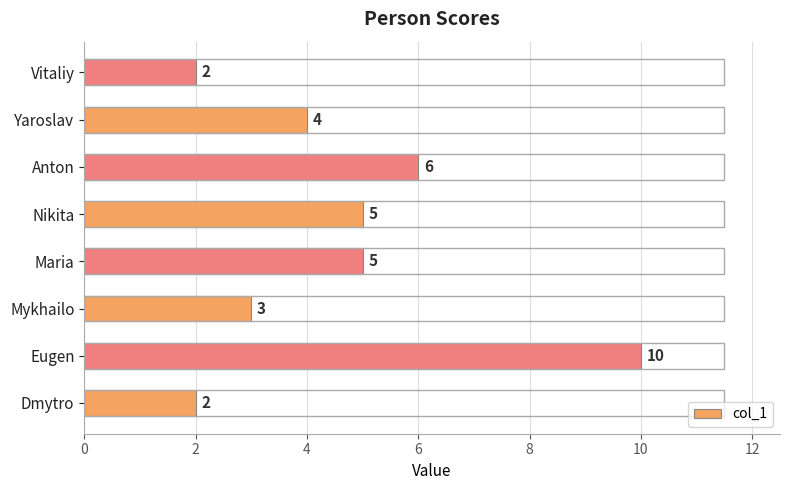

Reading bottom to top, transcribe all the data shown in this chart.

Dmytro=2	Eugen=10	Mykhailo=3	Maria=5	Nikita=5	Anton=6	Yaroslav=4	Vitaliy=2